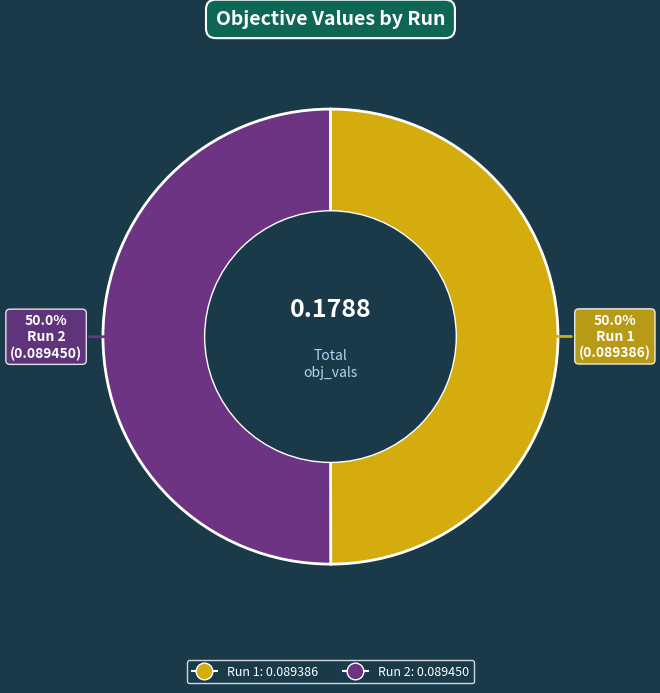

What portion of the pie excludes Run 1?

50.0%